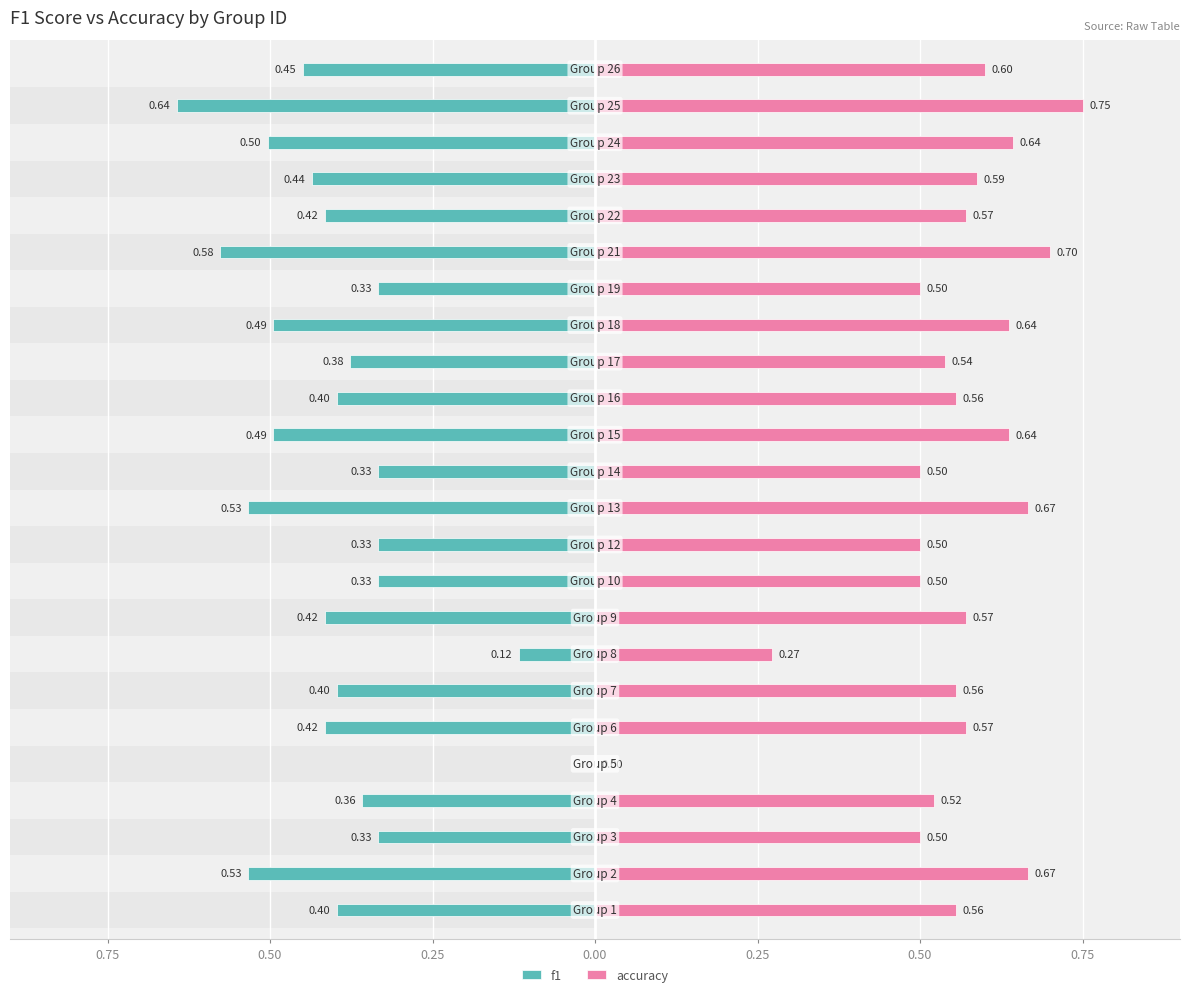

Is it true that accuracy equals 0.6 at 0.75?

True